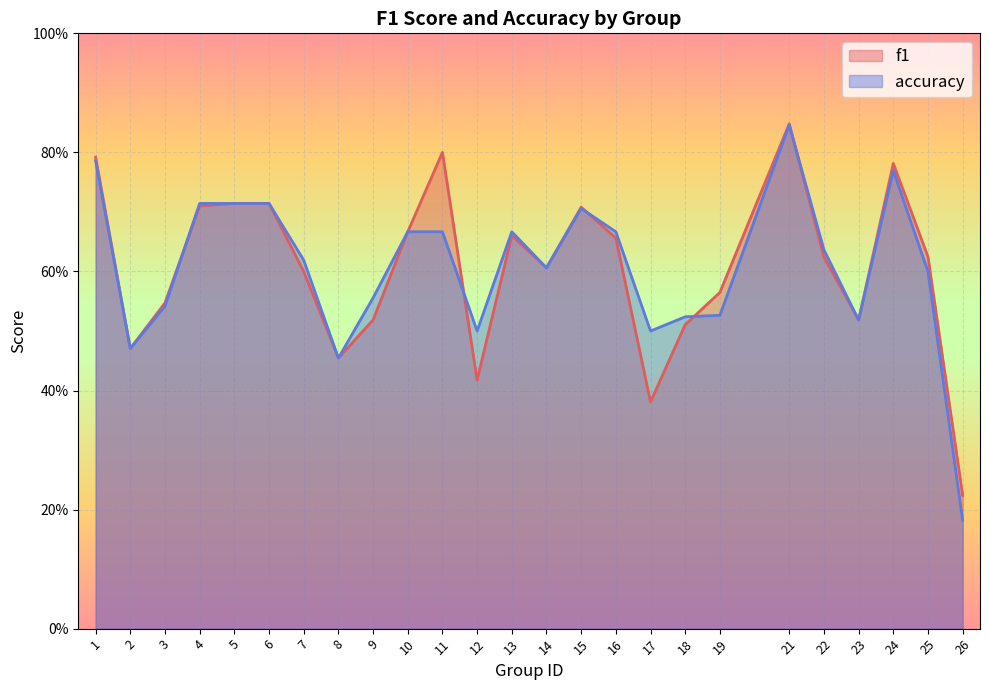

What is the value of the accuracy point at the 10th from the left?

0.7